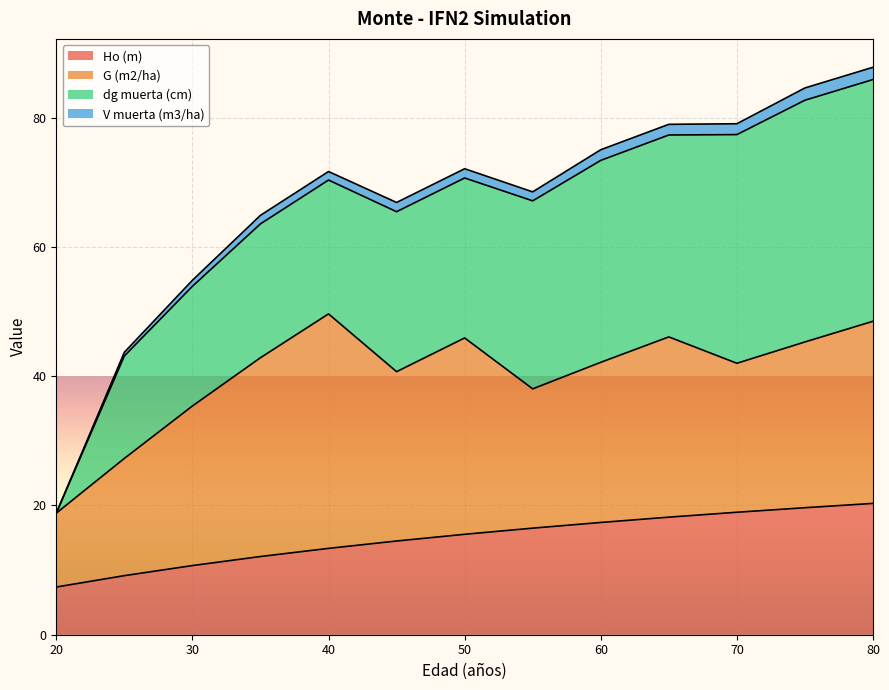

What is the highest value of the Ho (m) series?

20.3